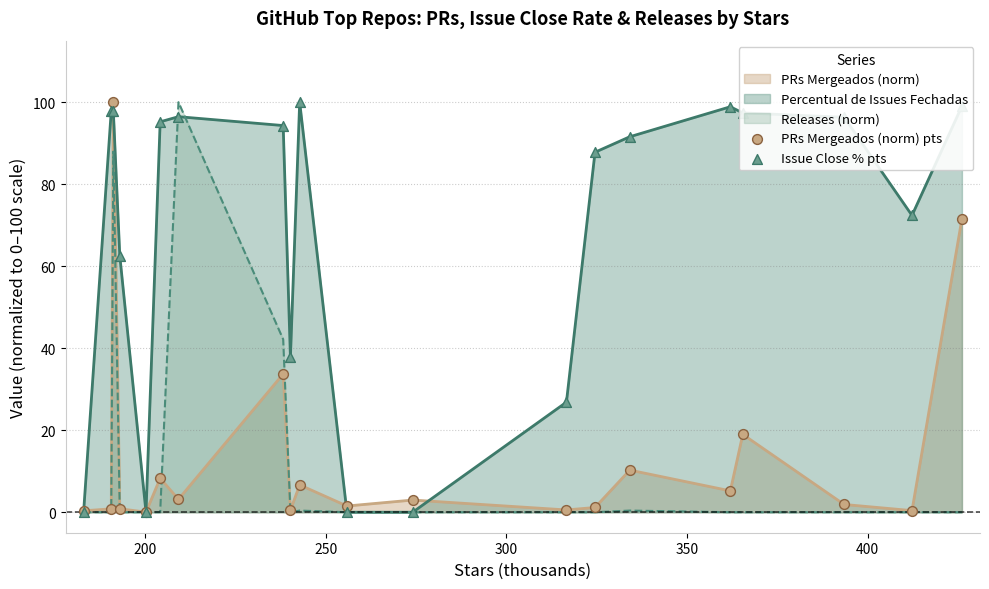

Which series has the largest total across all categories?

Percentual de Issues Fechadas